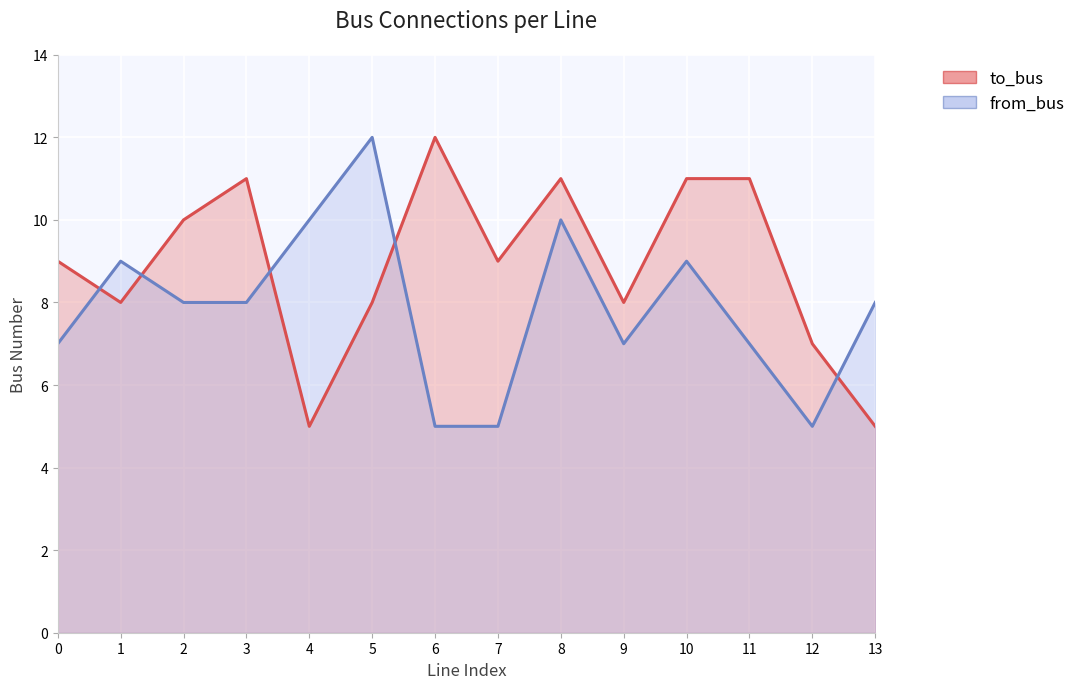

At how many categories does at least one series exceed 10?

6